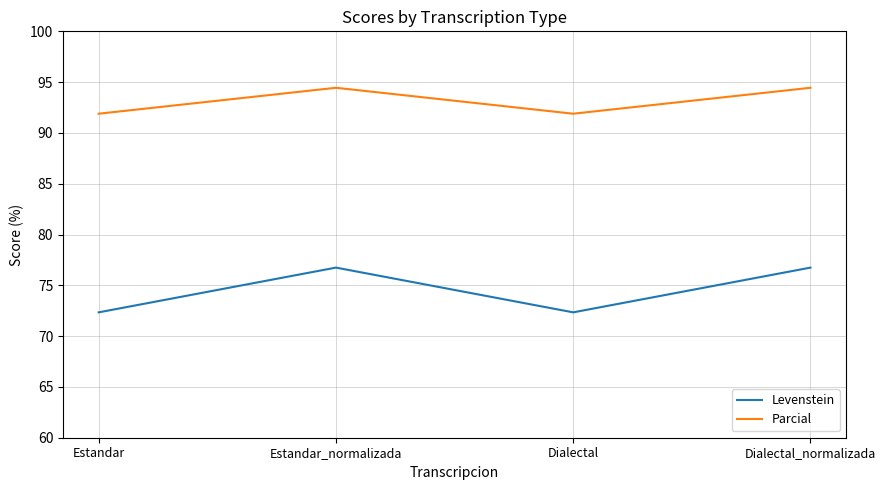

Is it true that Levenstein equals 76.7 at Estandar_normalizada?

True